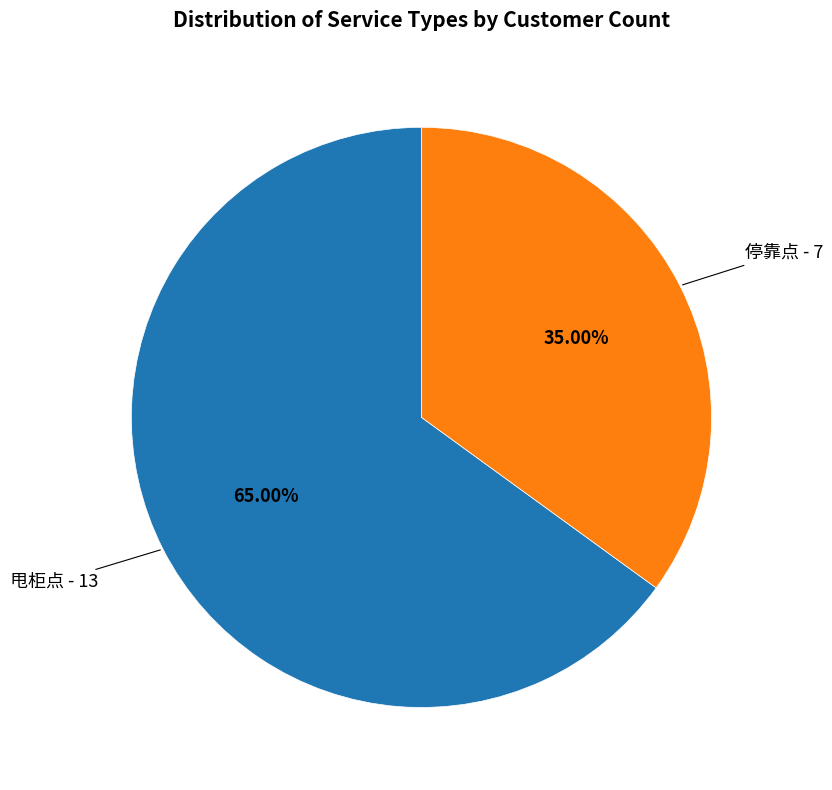

How many segments does this pie chart have?

2